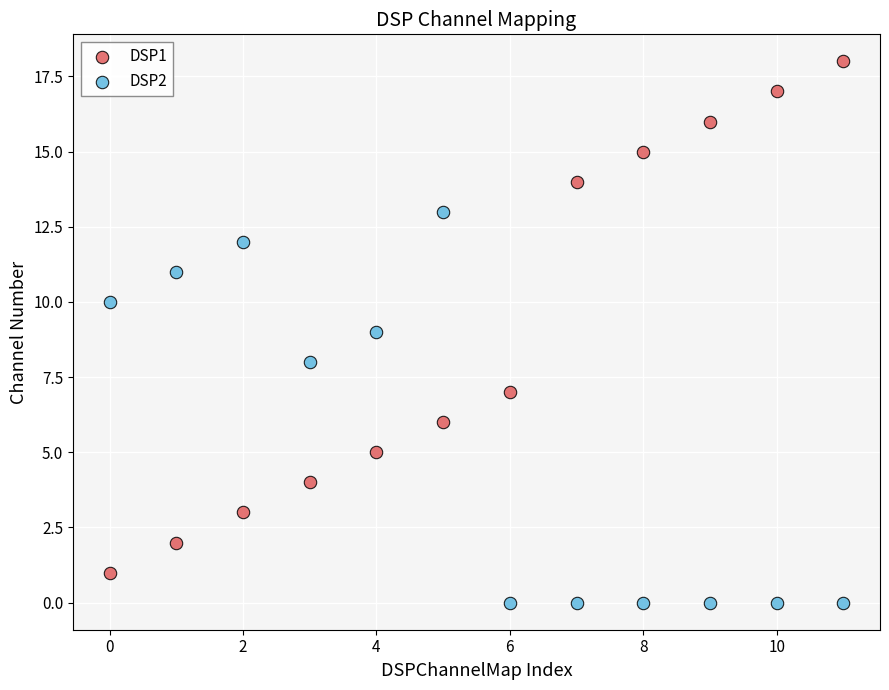

Which series contains the lowest Y value?

DSP2